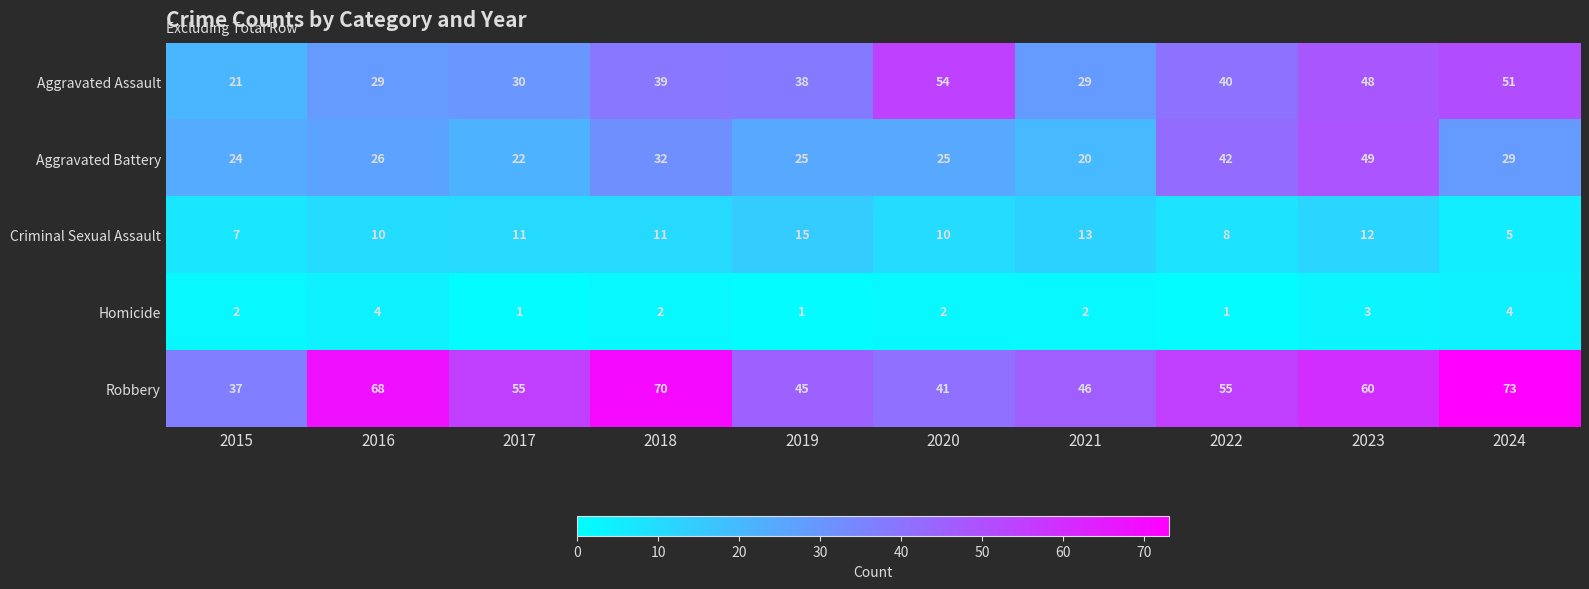

Count the number of categories in the chart.

10